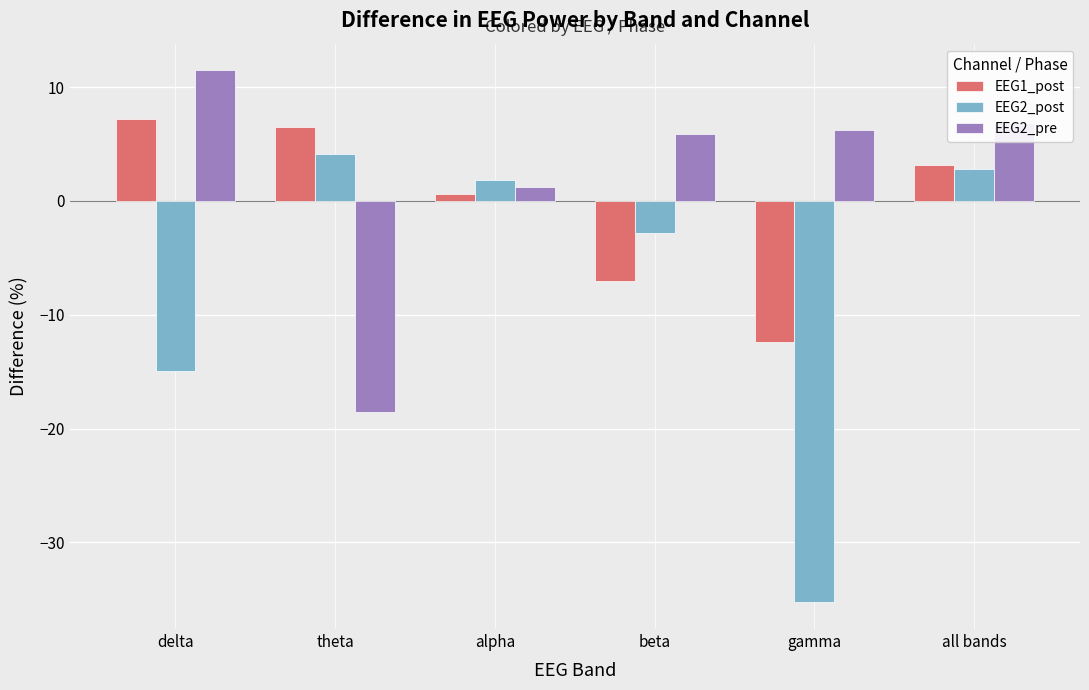

How many values in the EEG1_post series are below 3?

3